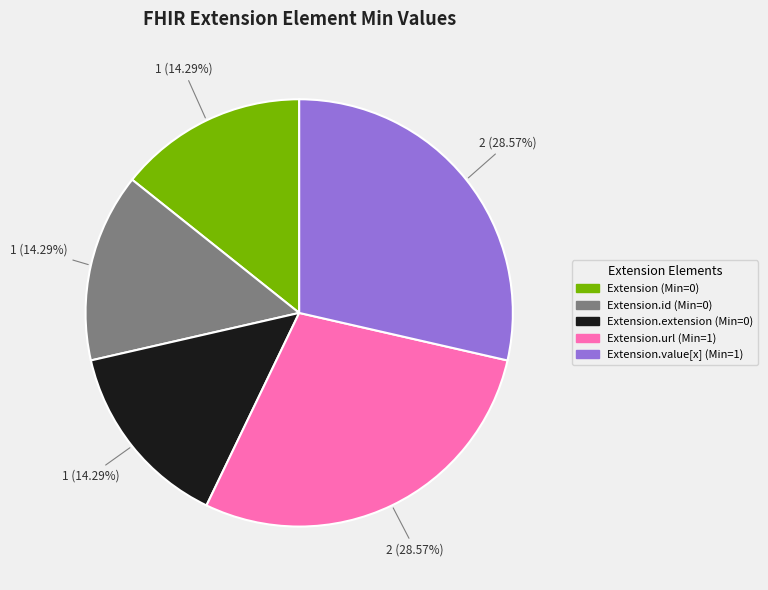

Is there a majority slice in this chart?

No